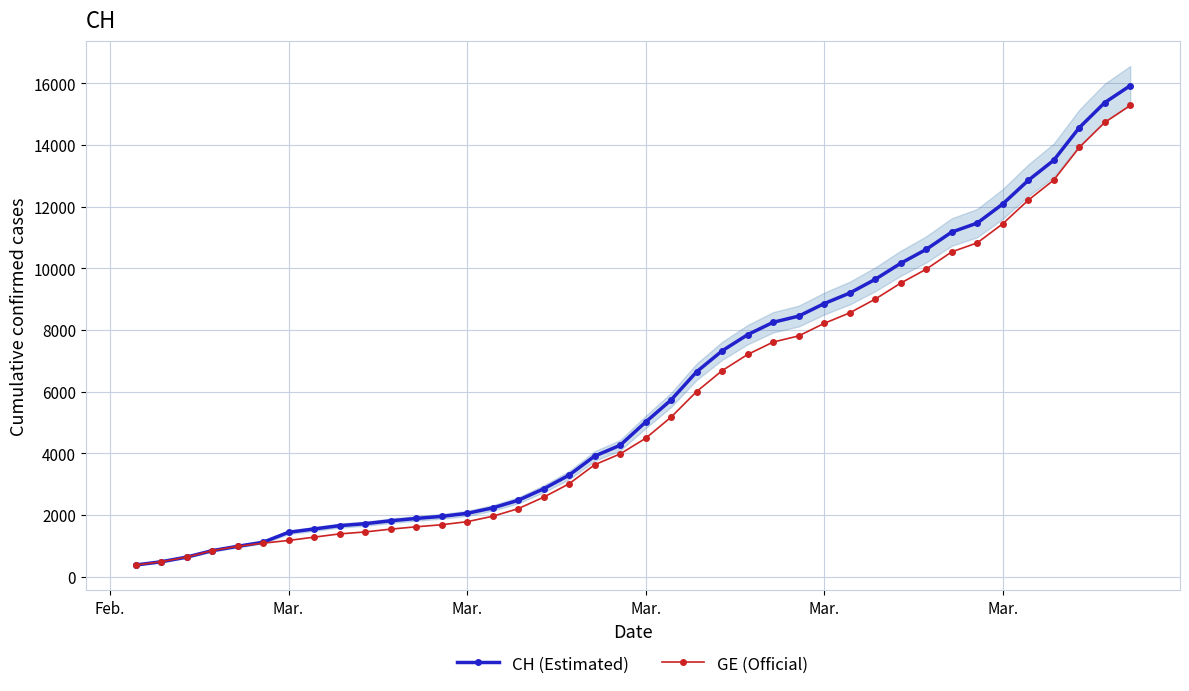

What is the average value of the GE (Official) series?

5641